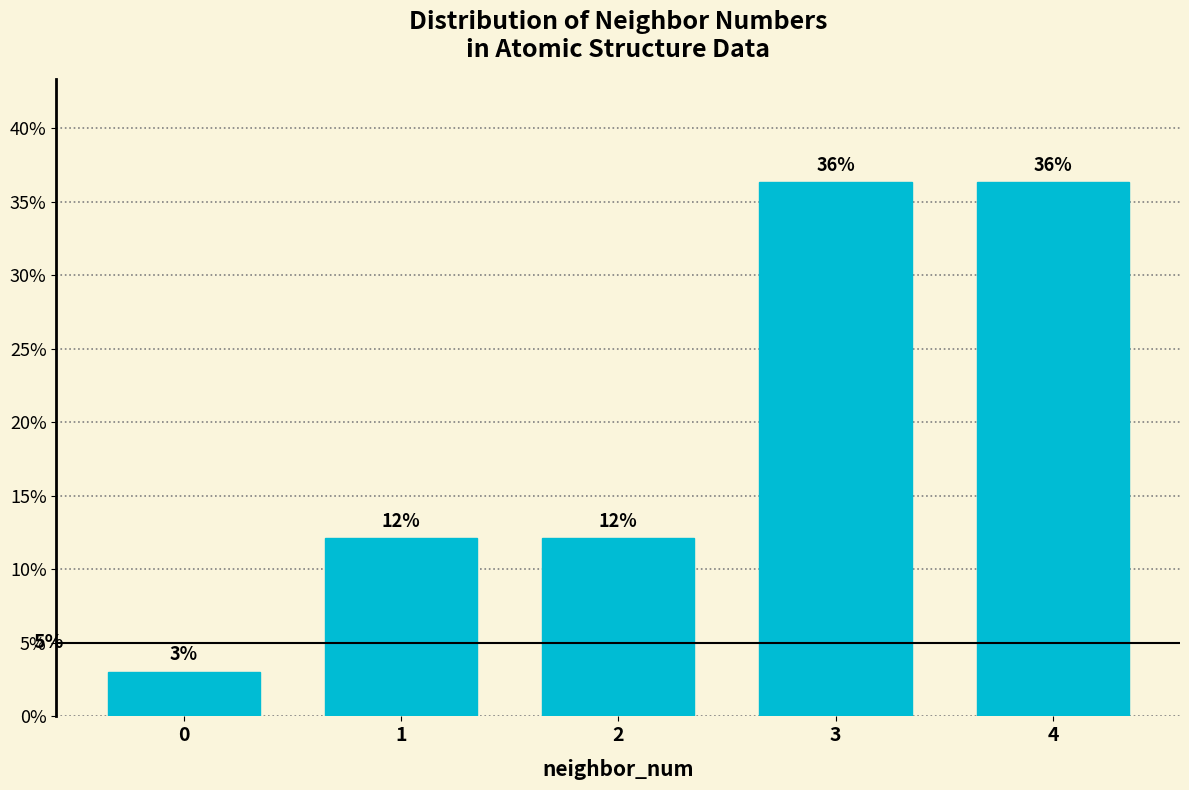

Does the chart contain any negative values?

No